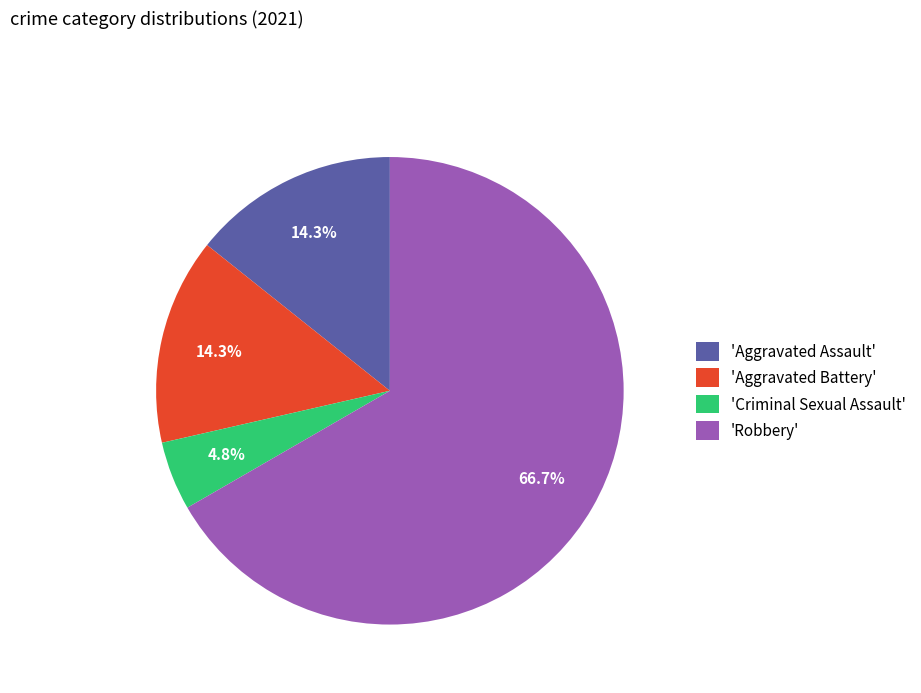

What is the majority slice?

'Robbery'